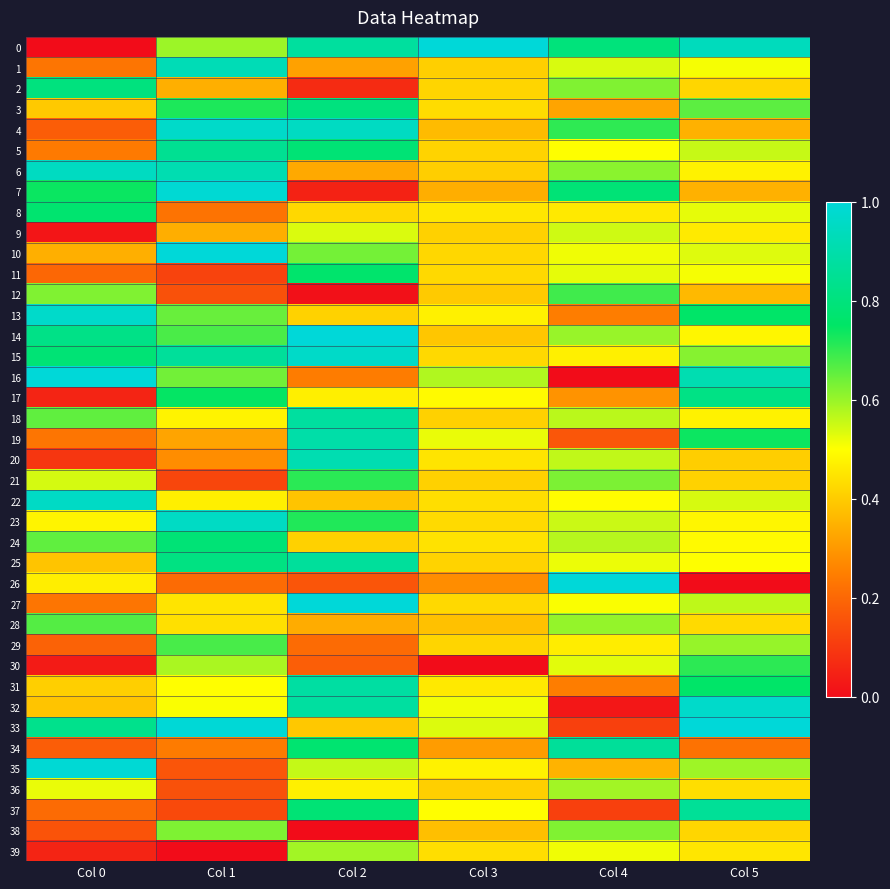

Rank the series at Col 1 from lowest to highest value.

39, 11, 21, 37, 12, 36, 35, 26, 8, 34, 20, 19, 9, 2, 28, 27, 22, 18, 31, 32, 30, 0, 38, 16, 13, 14, 29, 3, 17, 24, 25, 5, 15, 6, 1, 23, 4, 7, 33, 10